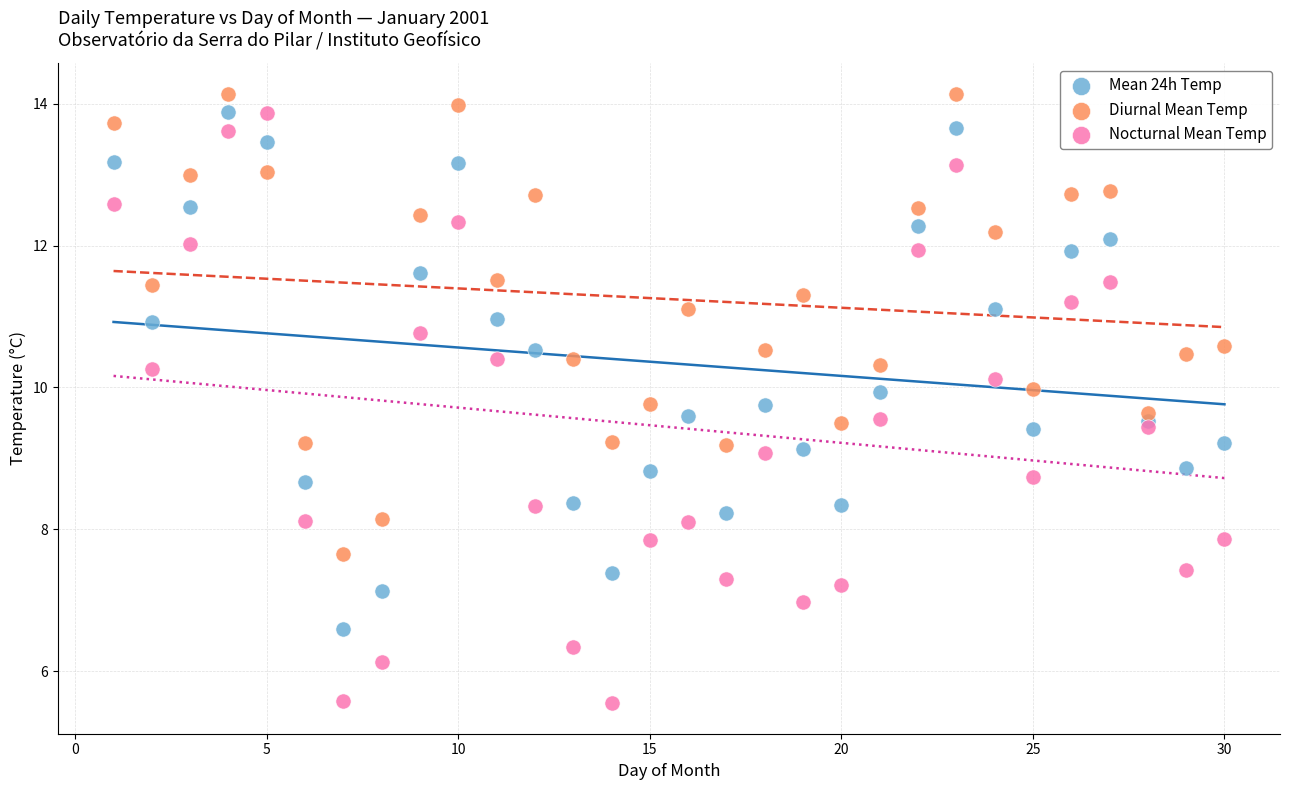

Which series contains the lowest Y value?

Nocturnal Mean Temp